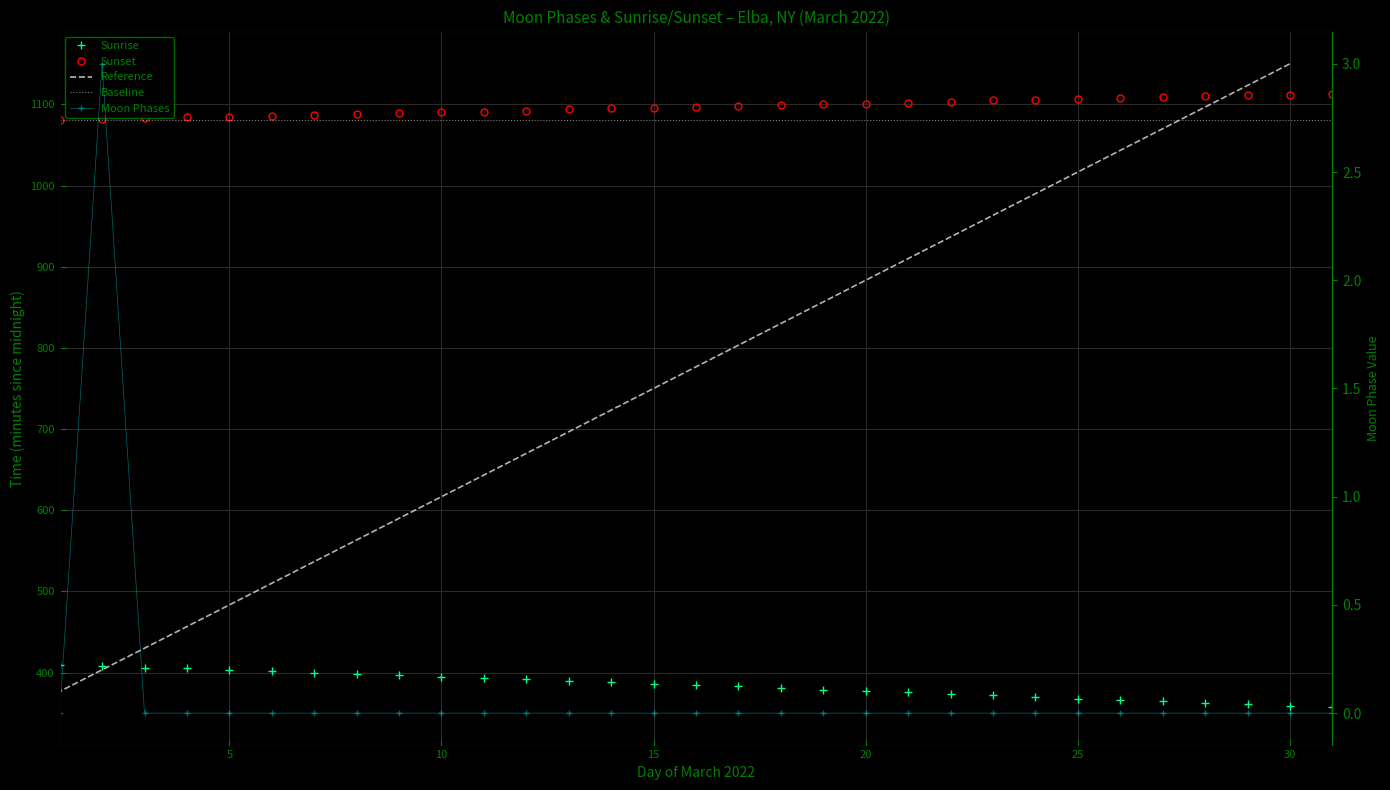

Reading left to right, what are all the values shown in this chart?

2022-03-01=0	2022-03-02=3	2022-03-03=0	2022-03-04=0	2022-03-05=0	2022-03-06=0	2022-03-07=0	2022-03-08=0	2022-03-09=0	2022-03-10=0	2022-03-11=0	2022-03-12=0	2022-03-13=0	2022-03-14=0	2022-03-15=0	2022-03-16=0	2022-03-17=0	2022-03-18=0	2022-03-19=0	2022-03-20=0	2022-03-21=0	2022-03-22=0	2022-03-23=0	2022-03-24=0	2022-03-25=0	2022-03-26=0	2022-03-27=0	2022-03-28=0	2022-03-29=0	2022-03-30=0	2022-03-31=0